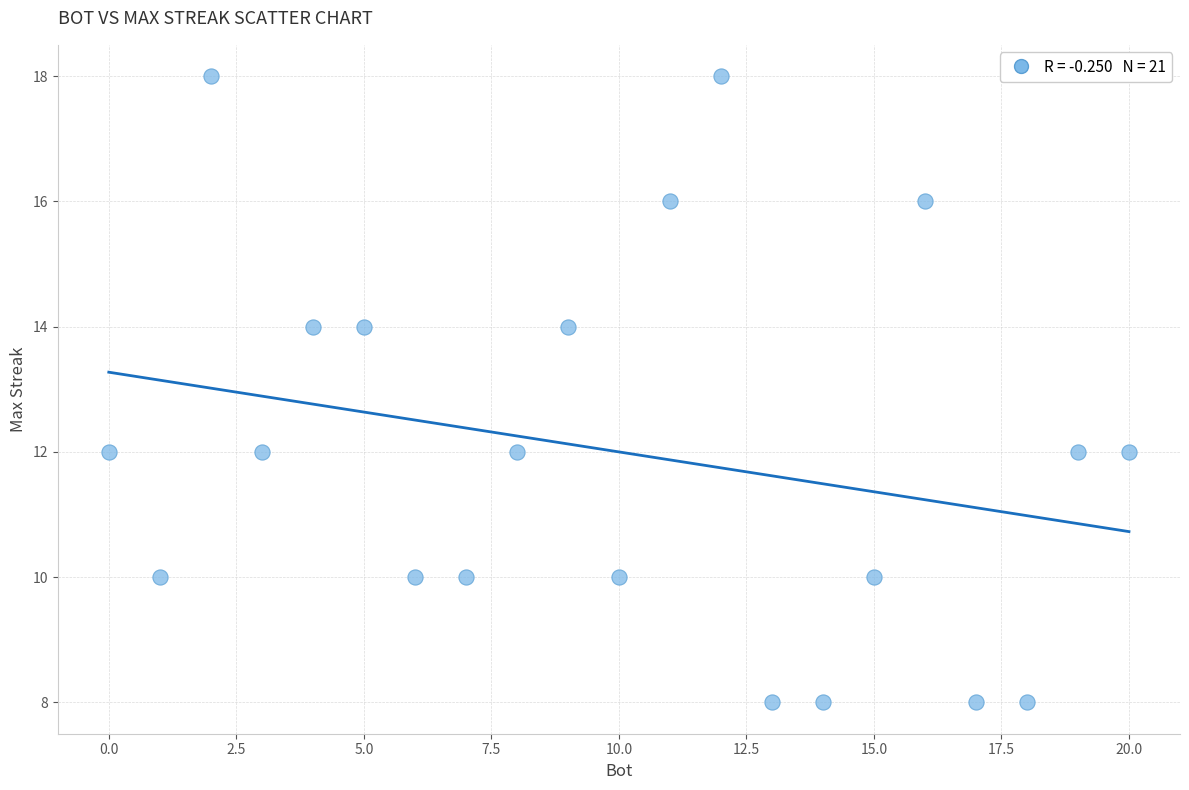

What is the range of X values (max minus min)?

20